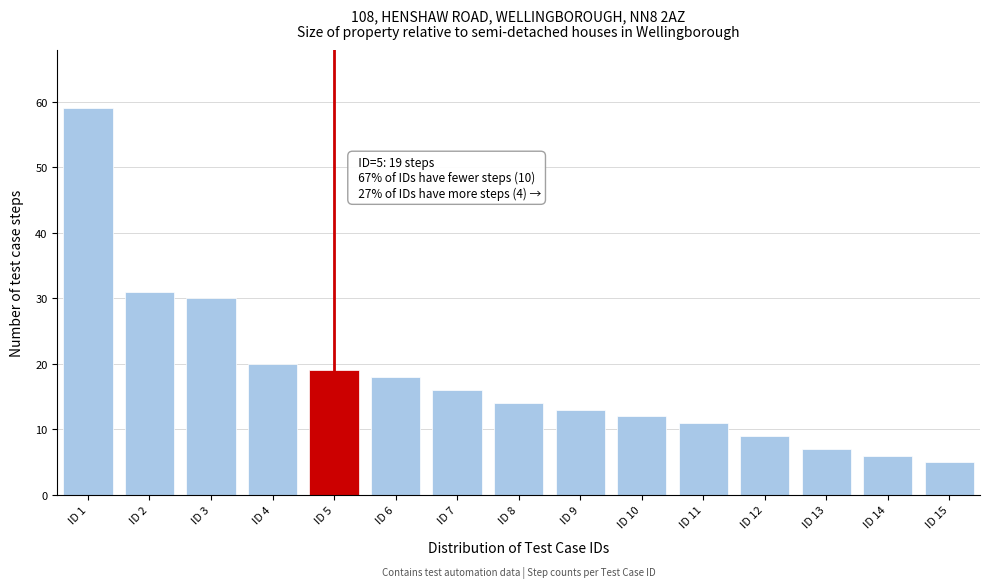

Reading left to right, transcribe all the data shown in this chart.

ID 1=59	ID 2=31	ID 3=30	ID 4=20	ID 5=19	ID 6=18	ID 7=16	ID 8=14	ID 9=13	ID 10=12	ID 11=11	ID 12=9	ID 13=7	ID 14=6	ID 15=5